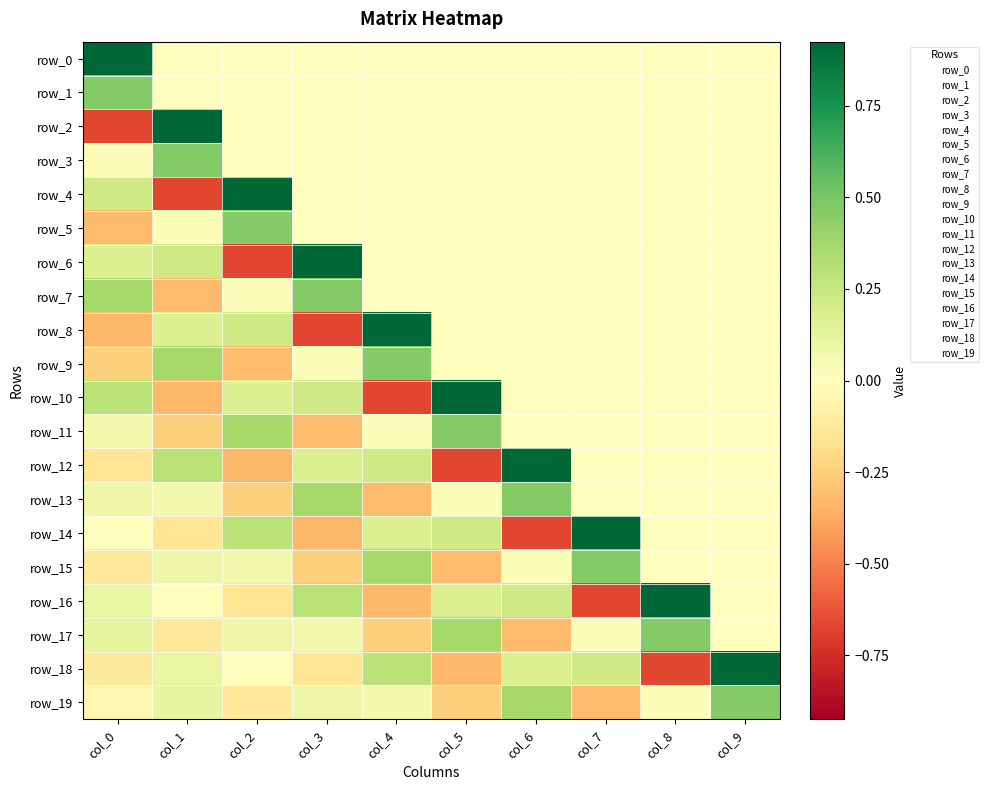

At how many categories does at least one series exceed 0?

10